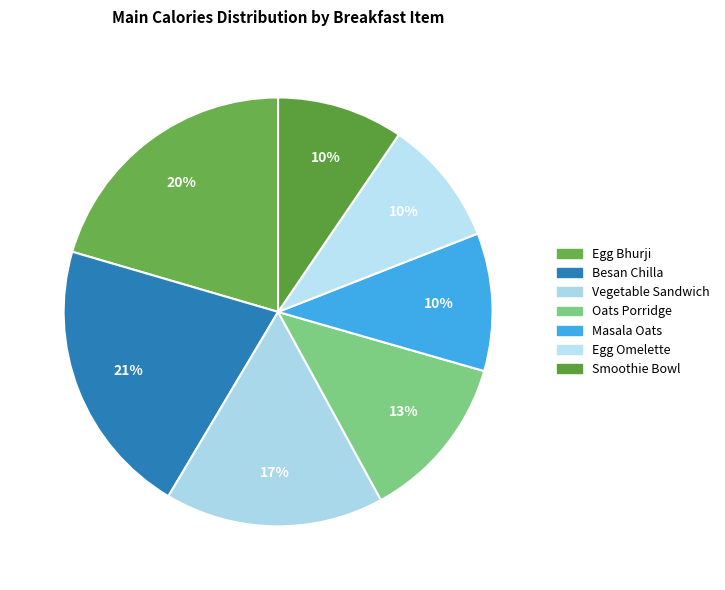

To the nearest percent, what is the average slice percentage?

14%